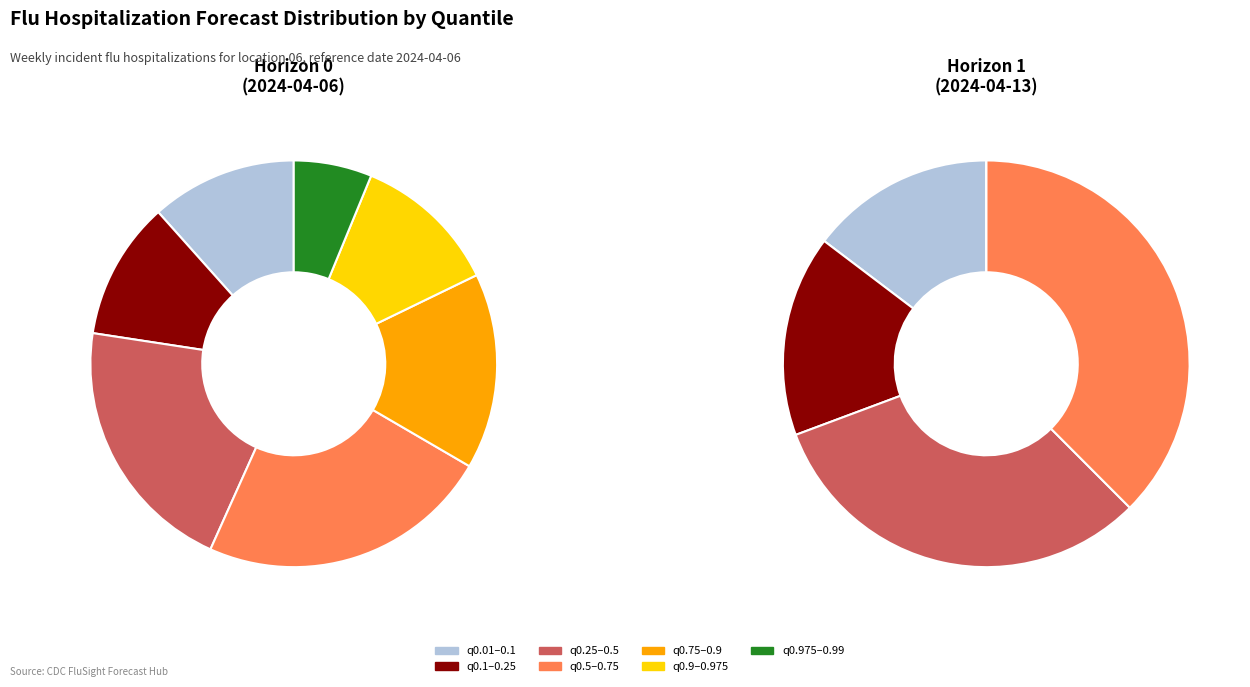

Combined, do 0.6 and 0.15 account for over 50%?

No